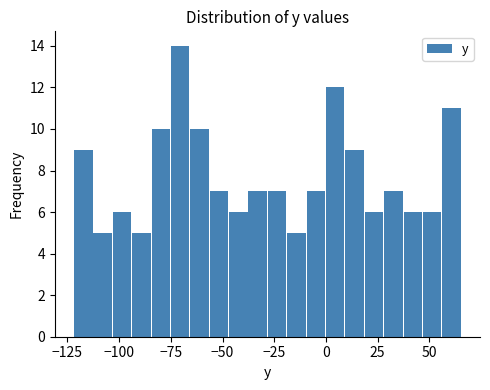

Around what value on the x-axis is the tallest bar? Give the approximate position of its centre, as read against the axis.

-70